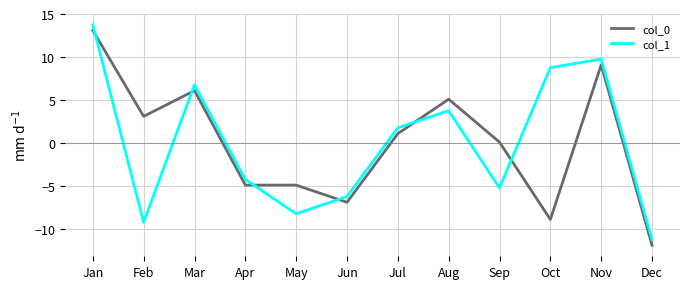

Where is the first local minimum for col_0?

Feb